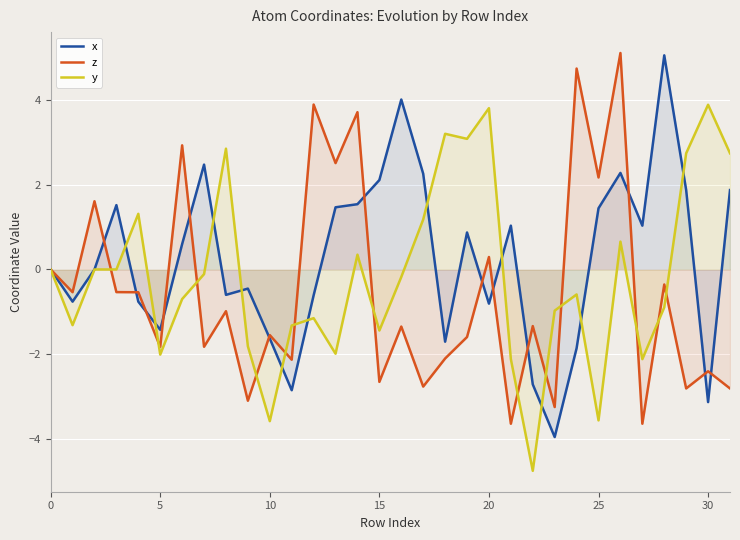

Reading right to left, what are all the values shown in this chart?

x: 1.9	-3.1	1.9	5.1	1.0	2.3	1.4	-1.9	-4.0	-2.7	1.0	-0.8	0.9	-1.7	2.3	4.0	2.1	1.5	1.5	-0.6	-2.9	-1.6	-0.5	-0.6	2.5	0.6	-1.4	-0.8	1.5	-0.0	-0.8	0.0
z: -2.8	-2.4	-2.8	-0.4	-3.6	5.1	2.2	4.7	-3.2	-1.3	-3.6	0.3	-1.6	-2.1	-2.8	-1.3	-2.7	3.7	2.5	3.9	-2.1	-1.5	-3.1	-1.0	-1.8	2.9	-1.8	-0.5	-0.5	1.6	-0.5	0.0
y: 2.7	3.9	2.7	-0.9	-2.1	0.7	-3.6	-0.6	-1.0	-4.8	-2.1	3.8	3.1	3.2	1.2	-0.2	-1.4	0.3	-2.0	-1.1	-1.3	-3.6	-1.8	2.9	-0.1	-0.7	-2.0	1.3	0.0	0.0	-1.3	0.0